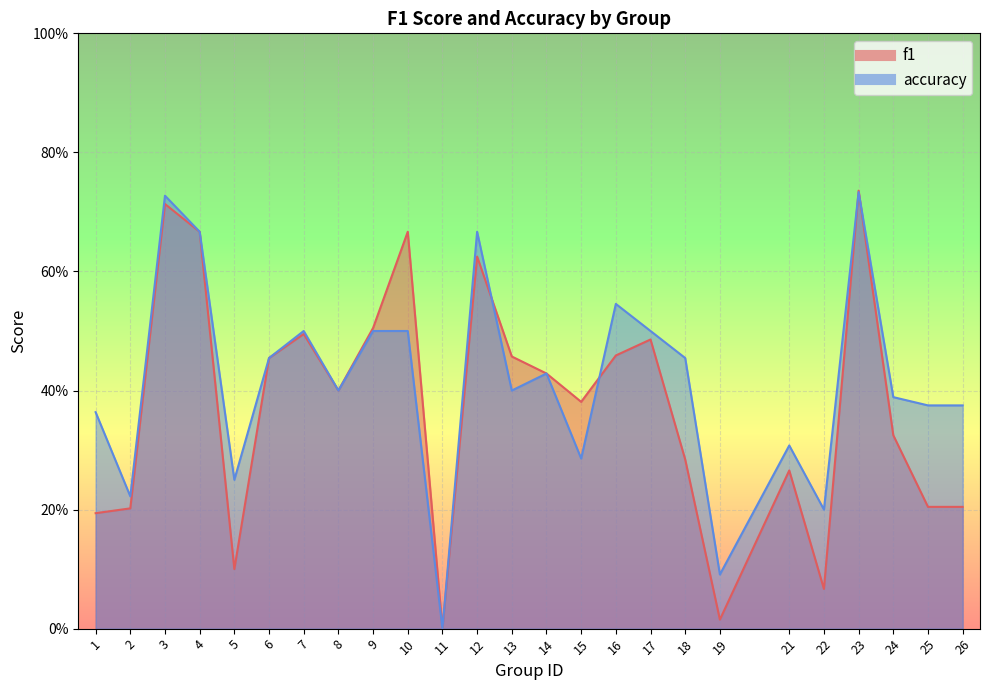

Reading left to right, transcribe all the data shown in this chart.

f1: 0.2	0.2	0.7	0.7	0.1	0.5	0.5	0.4	0.5	0.7	0.0	0.6	0.5	0.4	0.4	0.5	0.5	0.3	0.0	0.3	0.1	0.7	0.3	0.2	0.2
accuracy: 0.4	0.2	0.7	0.7	0.2	0.5	0.5	0.4	0.5	0.5	0.0	0.7	0.4	0.4	0.3	0.5	0.5	0.5	0.1	0.3	0.2	0.7	0.4	0.4	0.4